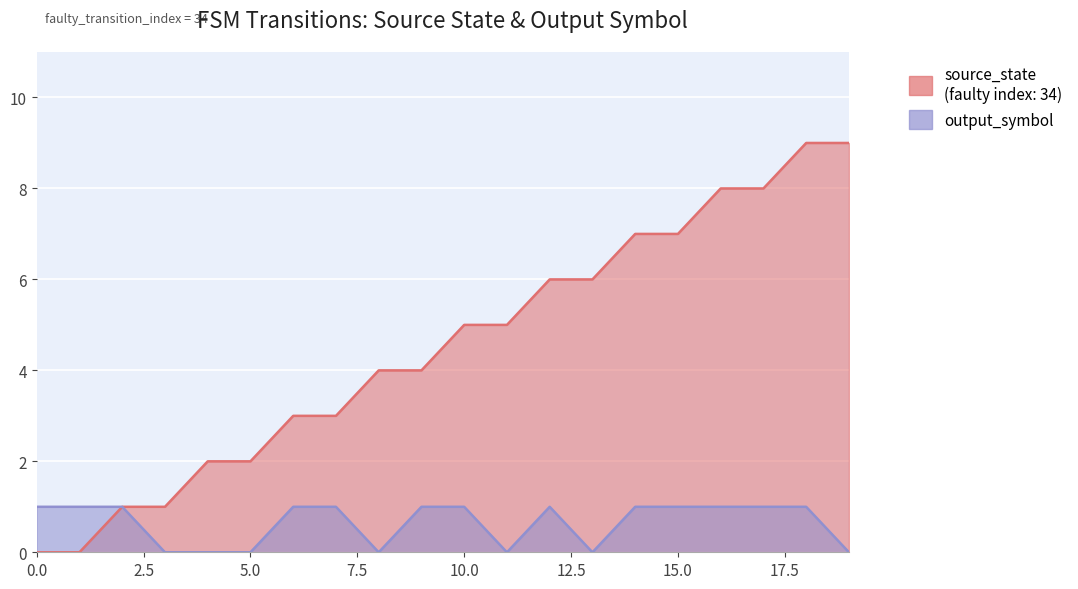

What is the difference between the source_state values at 5 and 8?

2